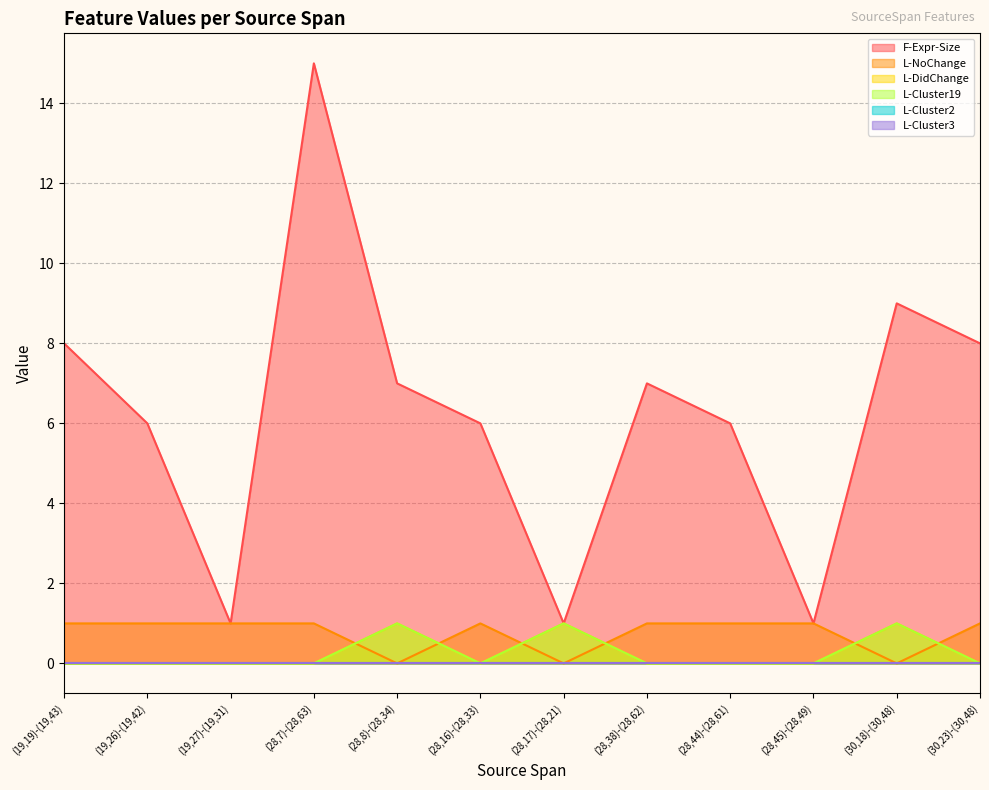

Which category has the highest value across all series?

(28,7)-(28,63)